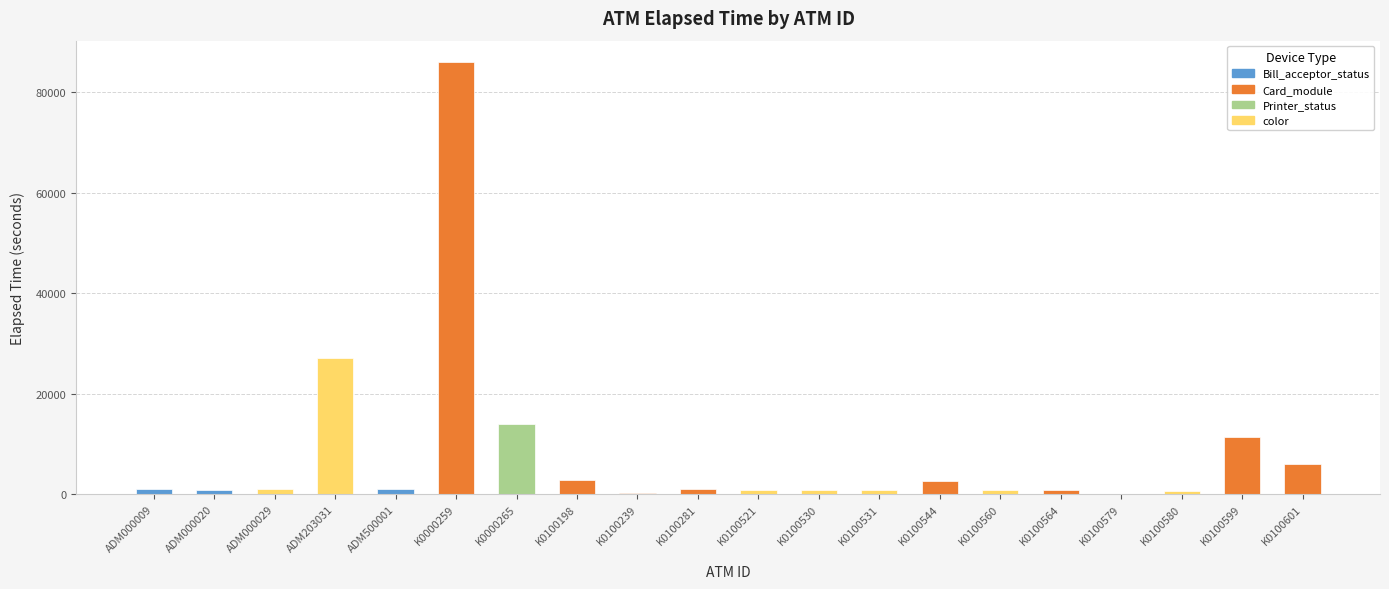

What position from the right is K0100239?

12